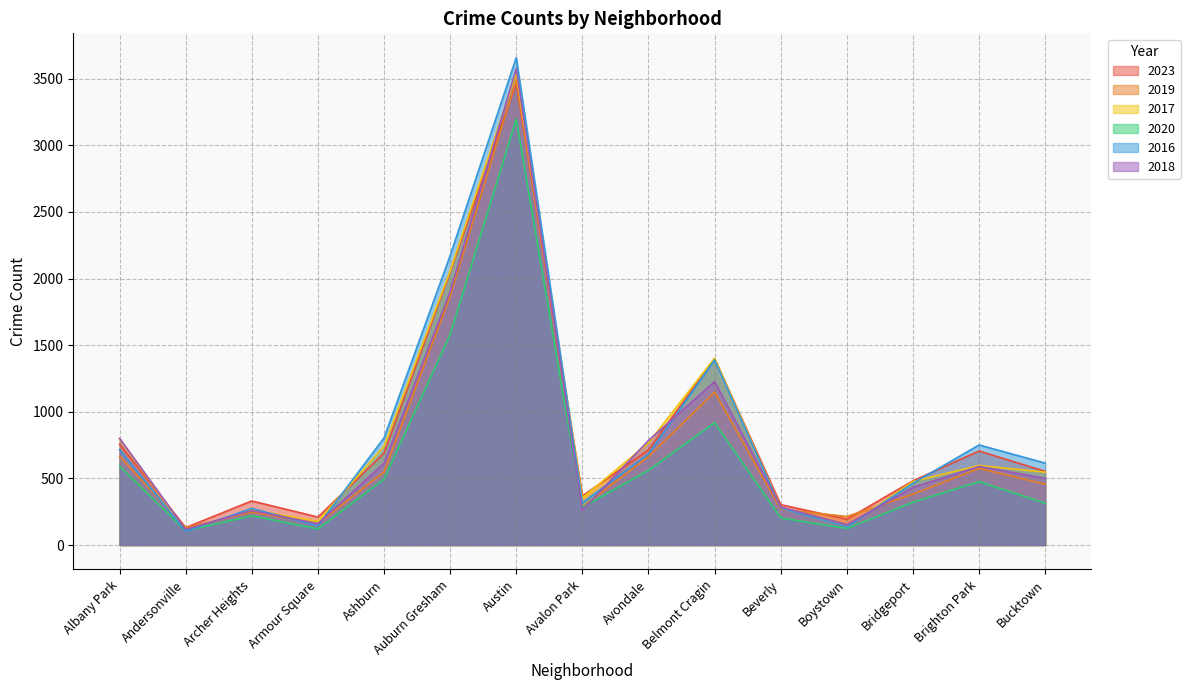

List the series in order of their peak value, highest first.

2016, 2018, 2017, 2019, 2023, 2020